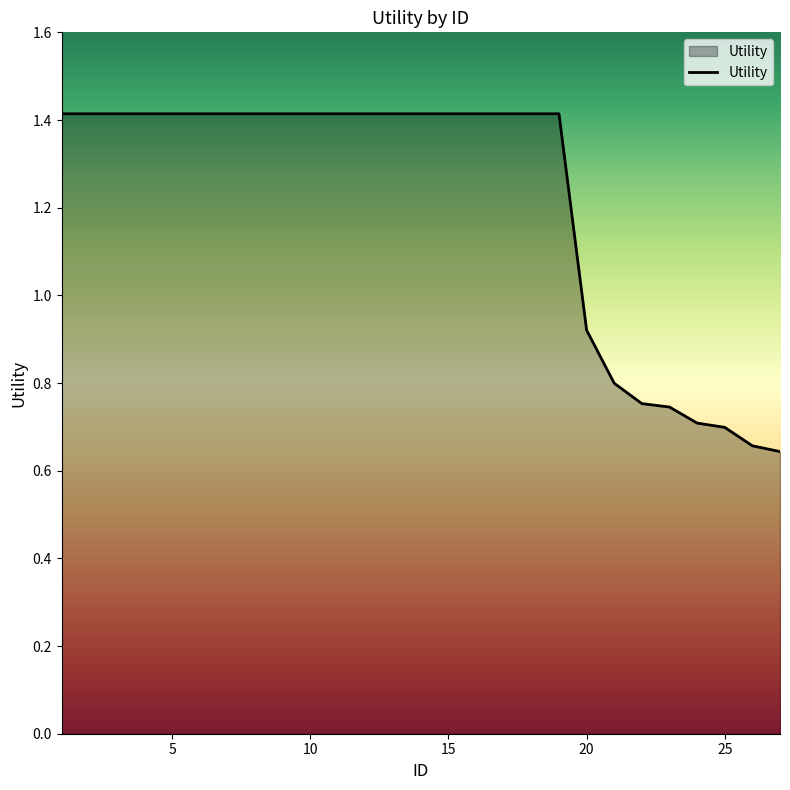

What is the maximum value shown in the chart?

1.4